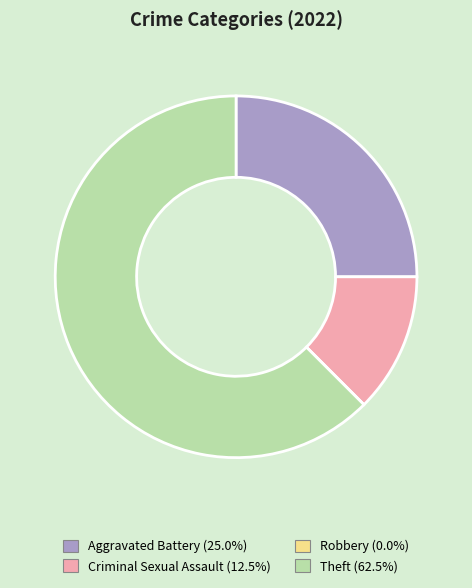

Which slice is the largest?

Theft